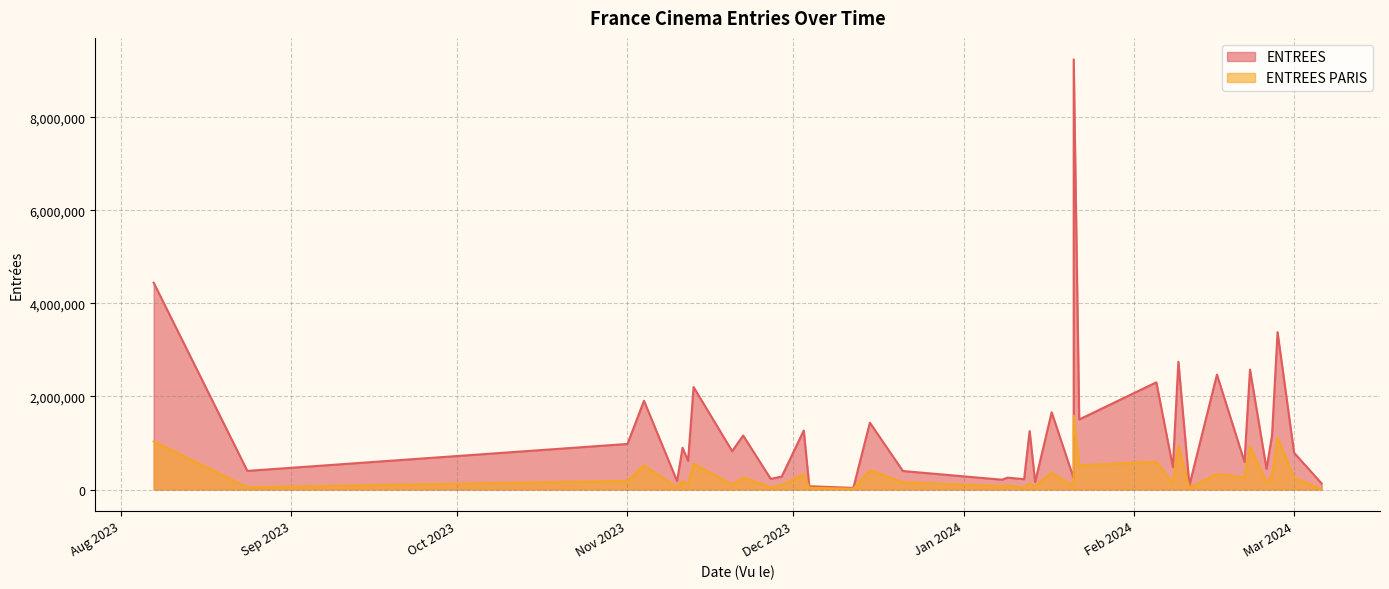

What is the difference between the maximum and minimum values in the ENTREES PARIS series?

1579535